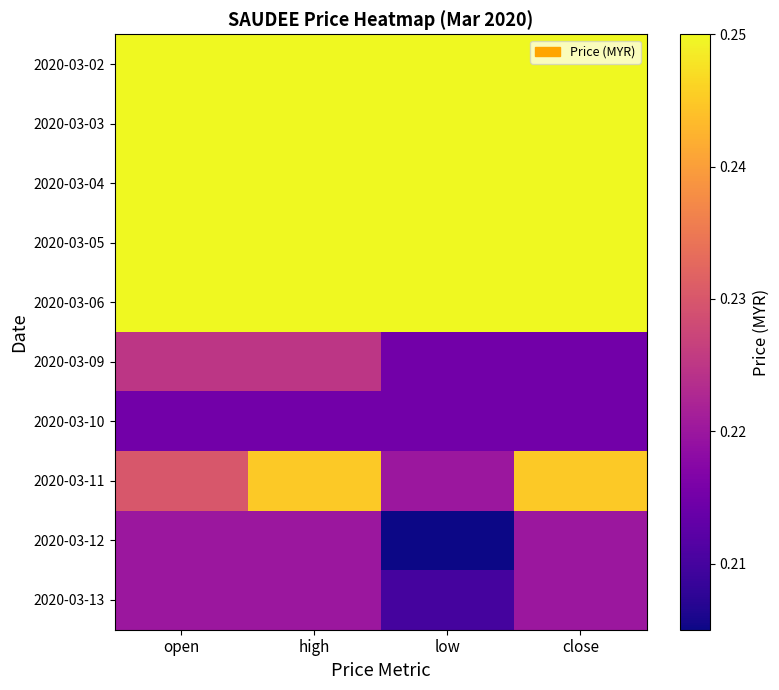

Between high and open, which is larger?

high